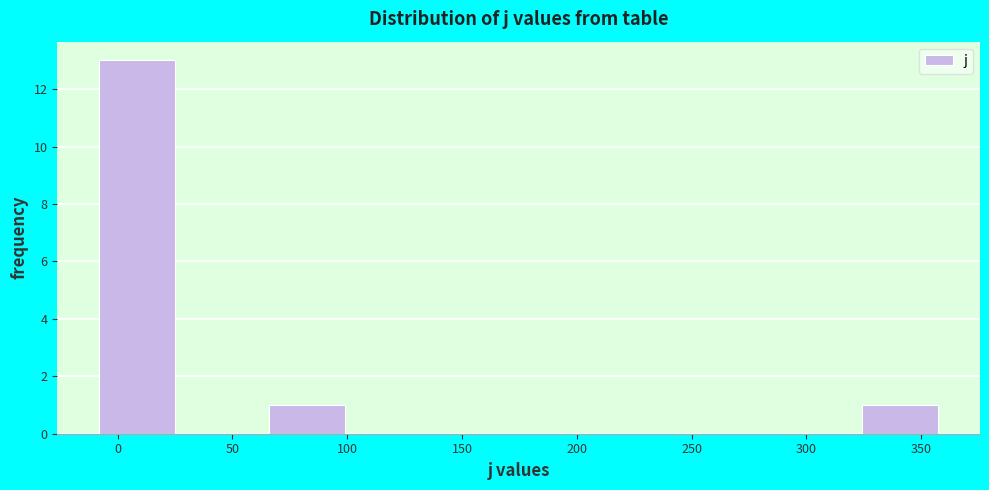

Over which range of the x-axis is the bar tallest?

-10 to 30